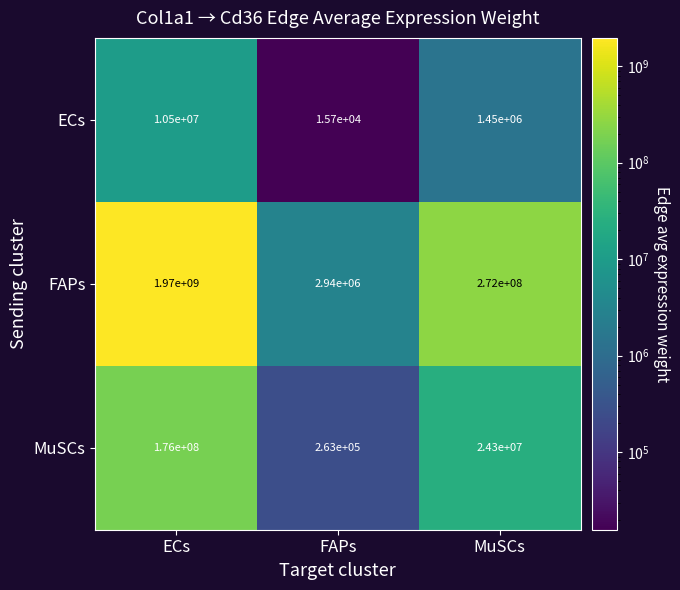

Which series has the largest total across all categories?

FAPs